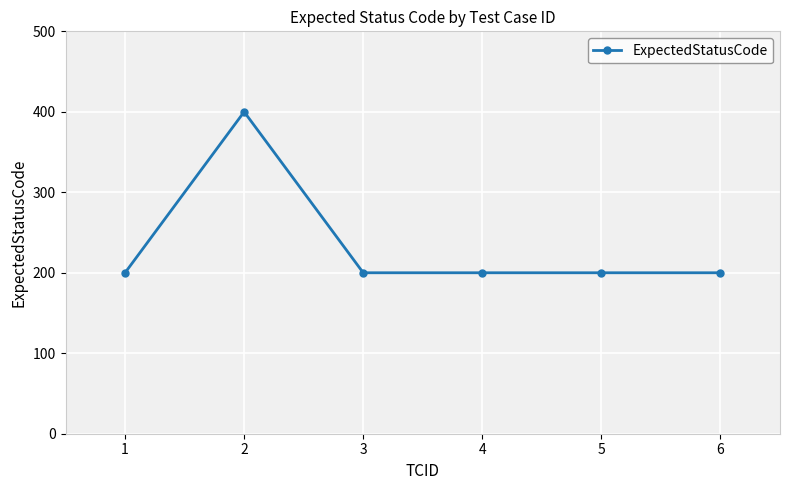

True or false: there are more than 2 points higher than both neighbors.

False